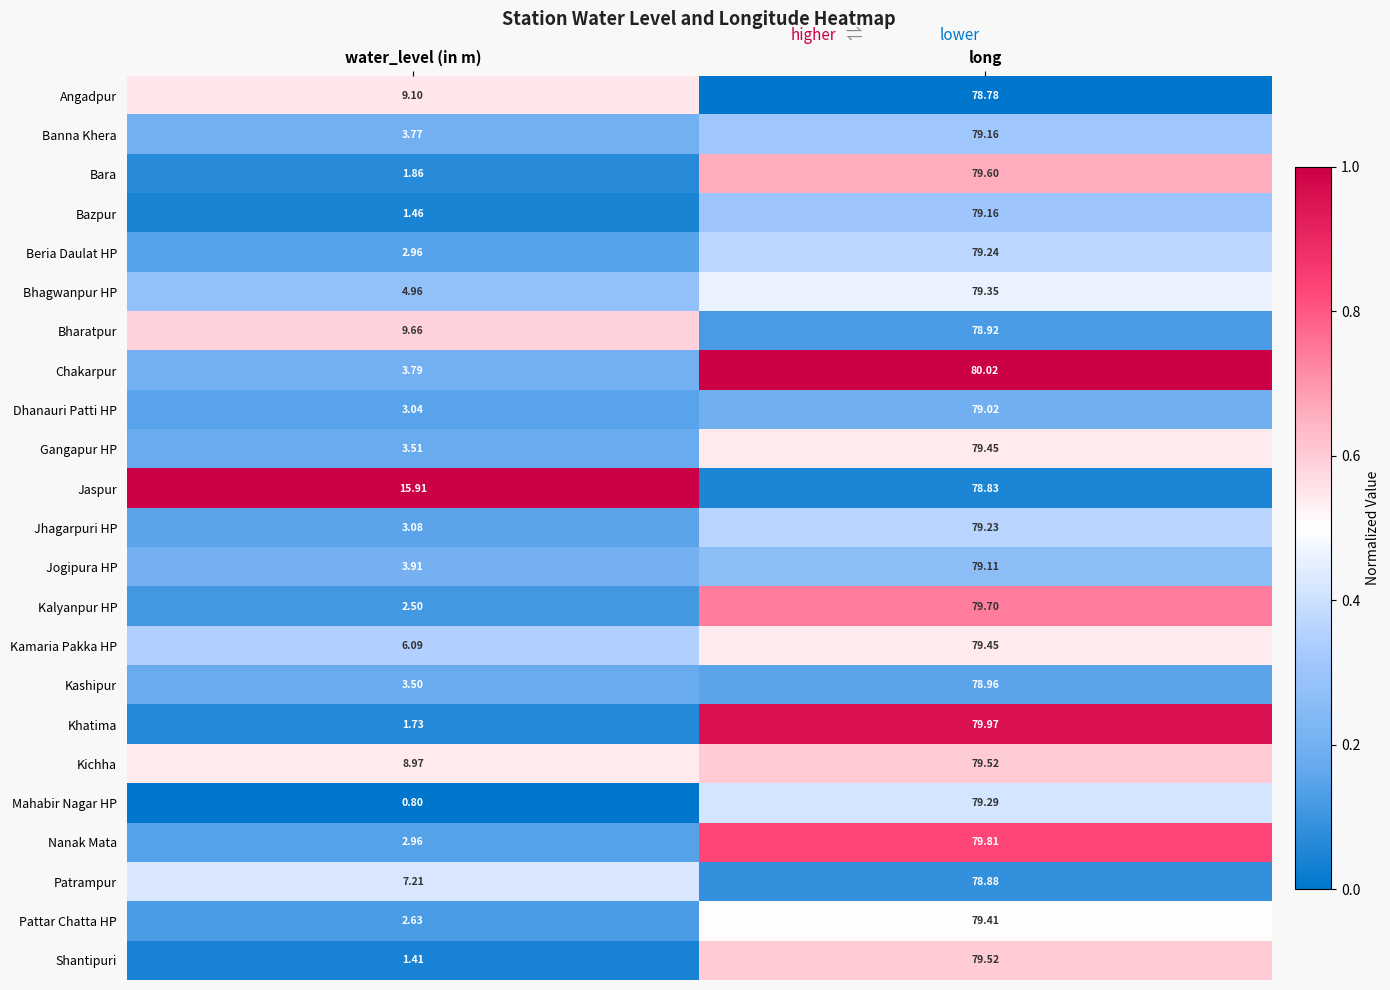

Which series has the widest spread of values?

Mahabir Nagar HP